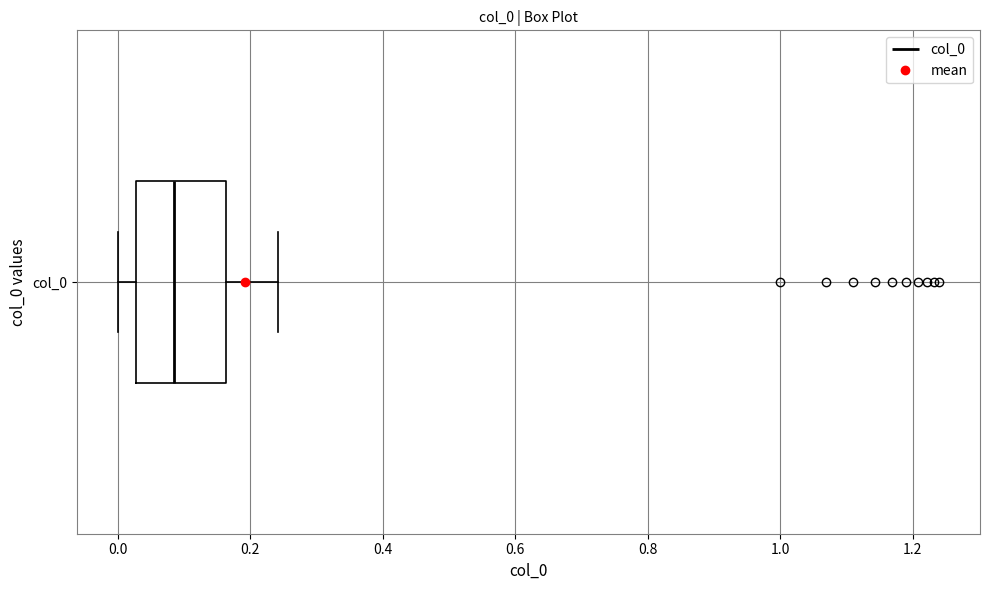

Transcribe this box plot: give where the median line is, the range the box spans, and where the two whiskers end, as read against the x-axis. The values are not printed on the chart, so give them approximately, as read against the axis.

median 0.08, box 0.02 to 0.16, whiskers 0.00 to 0.24